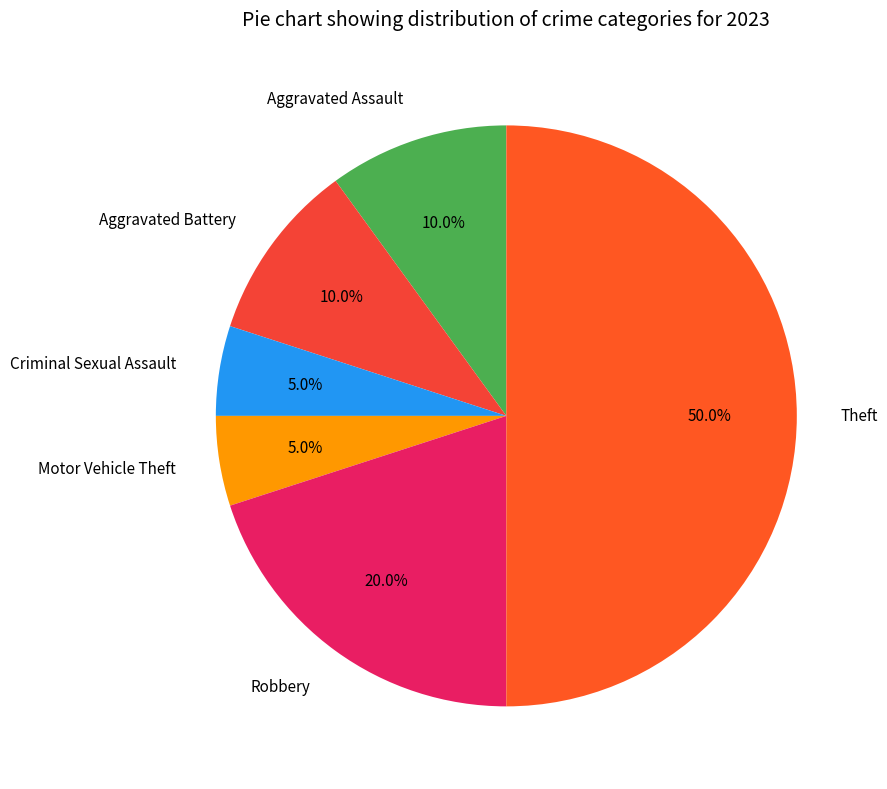

Does Robbery represent more than half of the total?

No